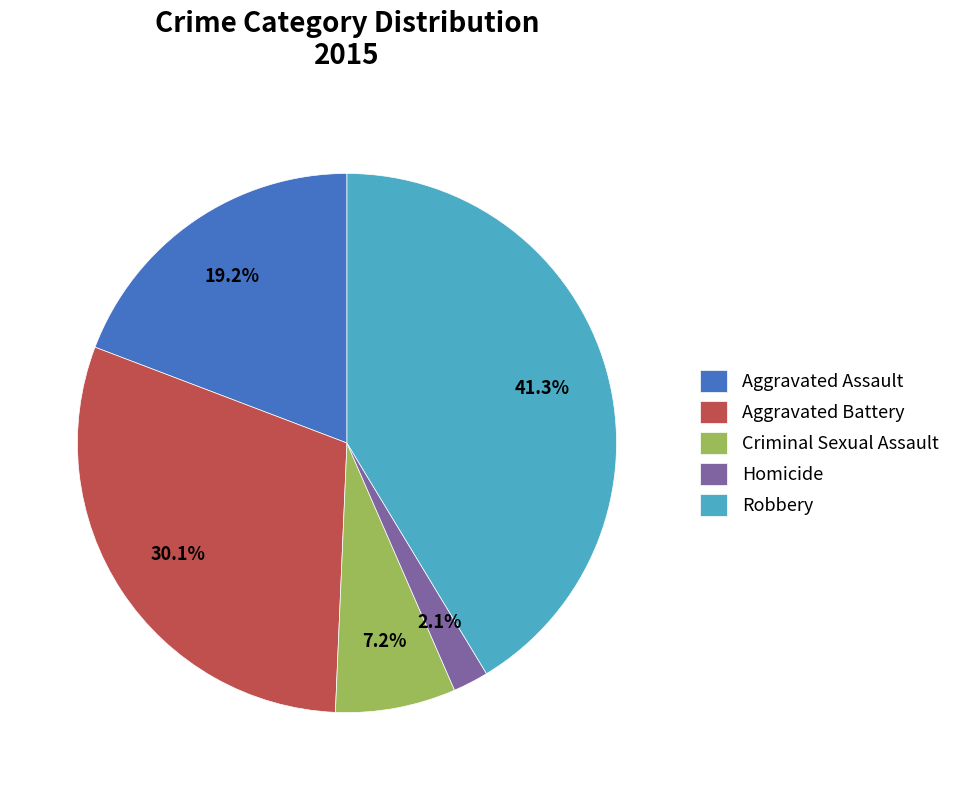

Does any single category account for the majority?

No